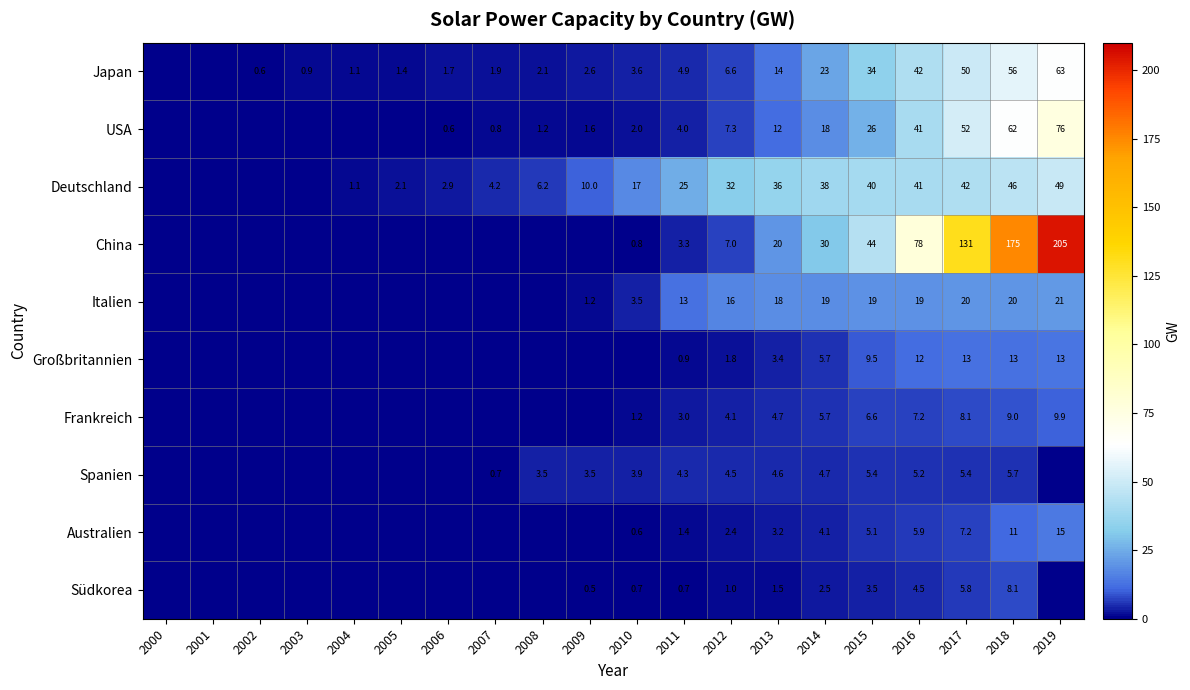

At which category is the sum across all series the highest?

2019